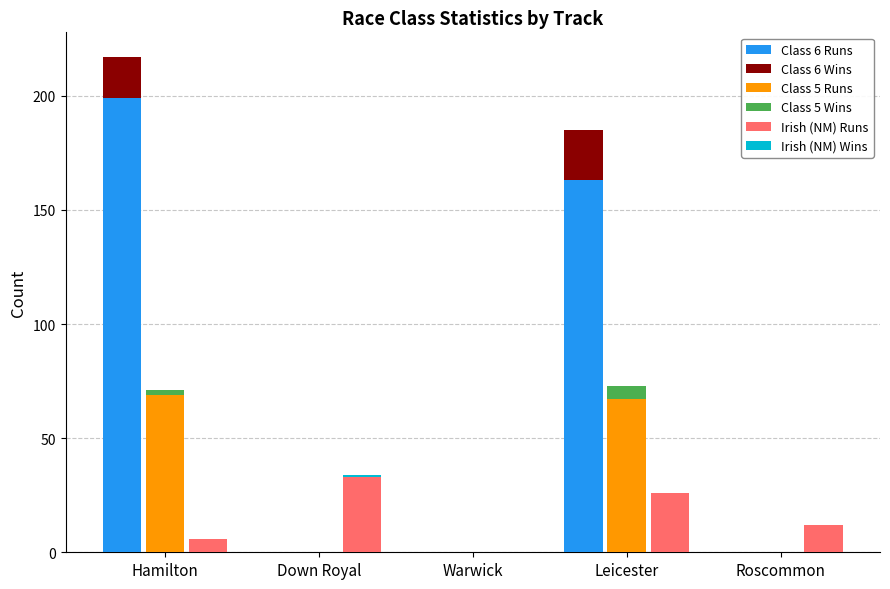

Is the value of Class 5 Runs at Leicester greater than the value of Irish (NM) Wins at Hamilton?

Yes